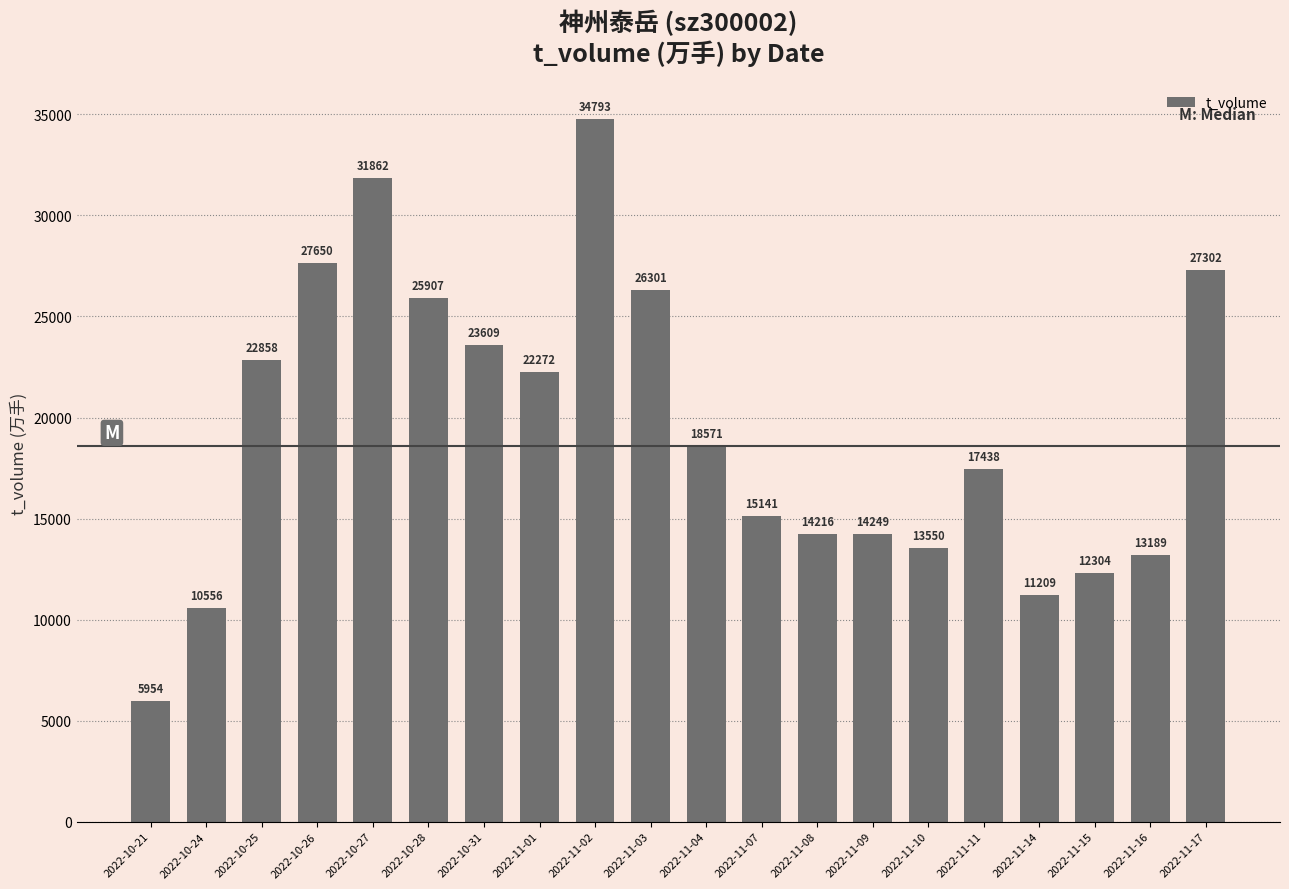

Rank the categories by value from highest to lowest.

2022-11-02, 2022-10-27, 2022-10-26, 2022-11-17, 2022-11-03, 2022-10-28, 2022-10-31, 2022-10-25, 2022-11-01, 2022-11-04, 2022-11-11, 2022-11-07, 2022-11-09, 2022-11-08, 2022-11-10, 2022-11-16, 2022-11-15, 2022-11-14, 2022-10-24, 2022-10-21